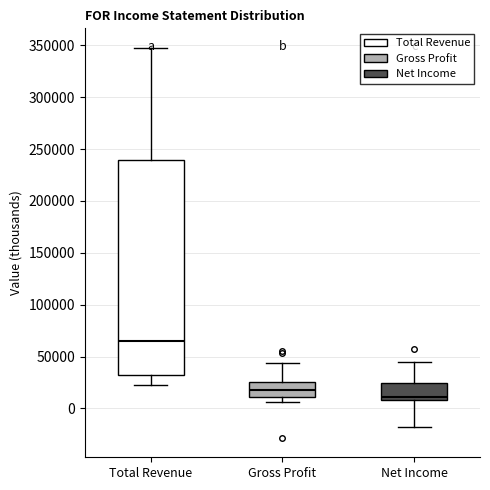

Which box is the tallest, from its lower edge to its upper edge?

Total Revenue